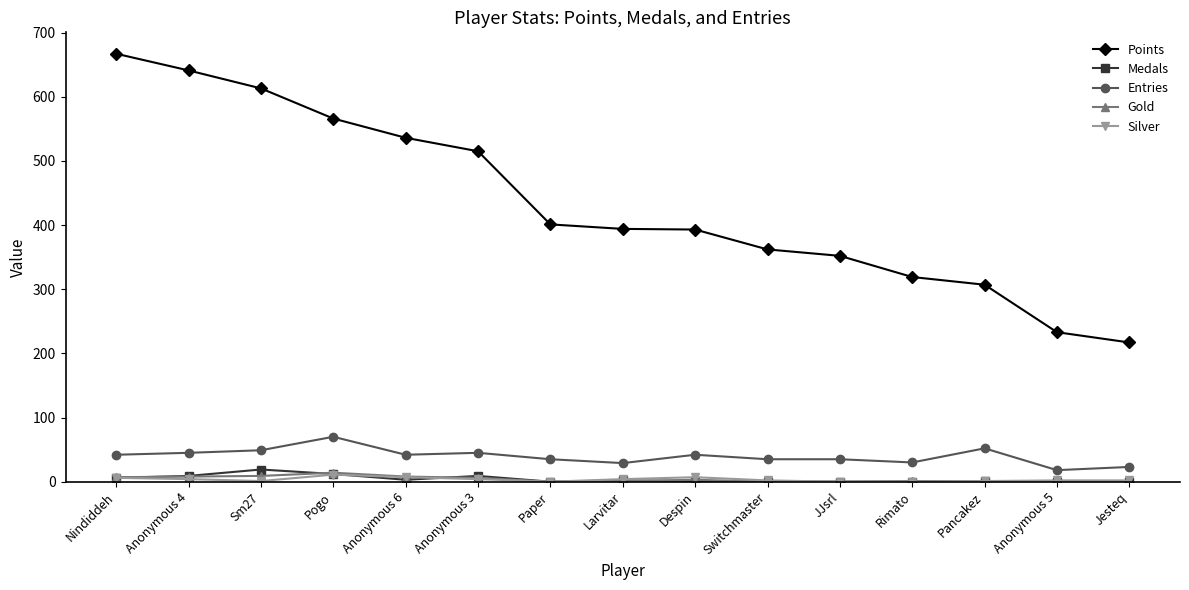

What is the minimum value for Points?

217